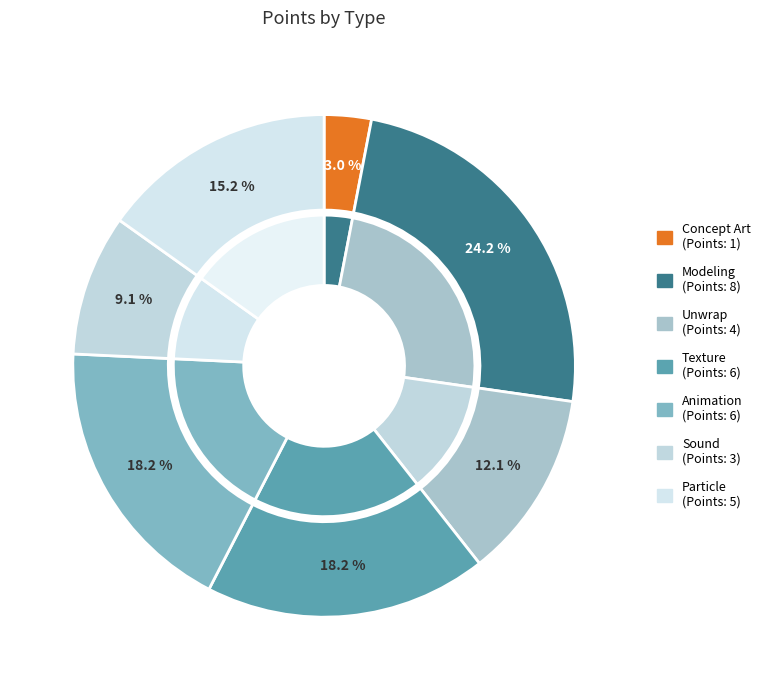

Which category has the biggest portion of the pie?

Modeling